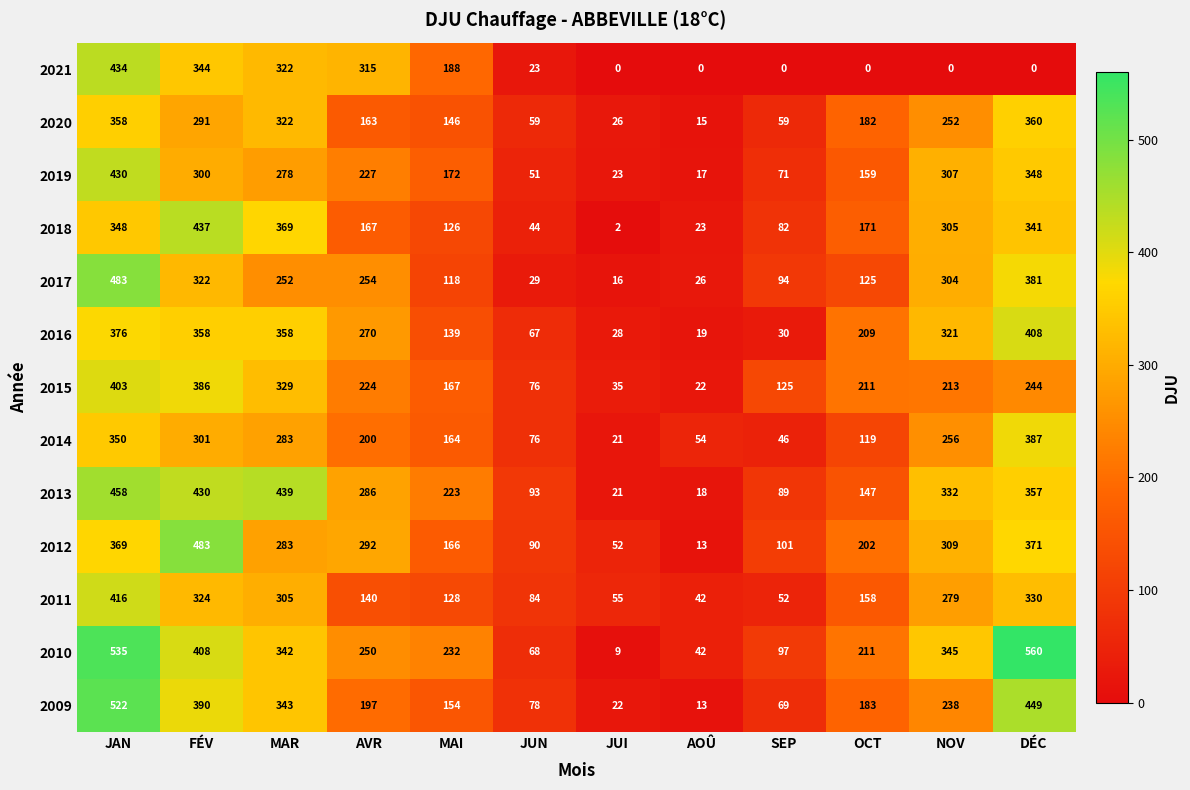

At how many categories does at least one series exceed 108?

9